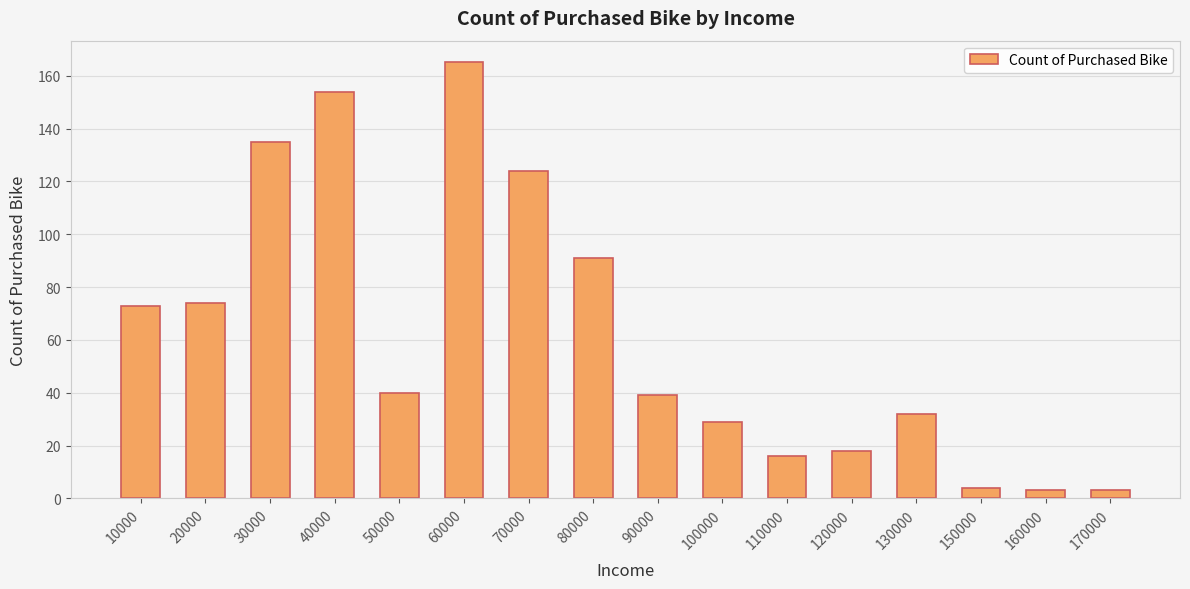

Is it true that the value at 30000 is 49?

False